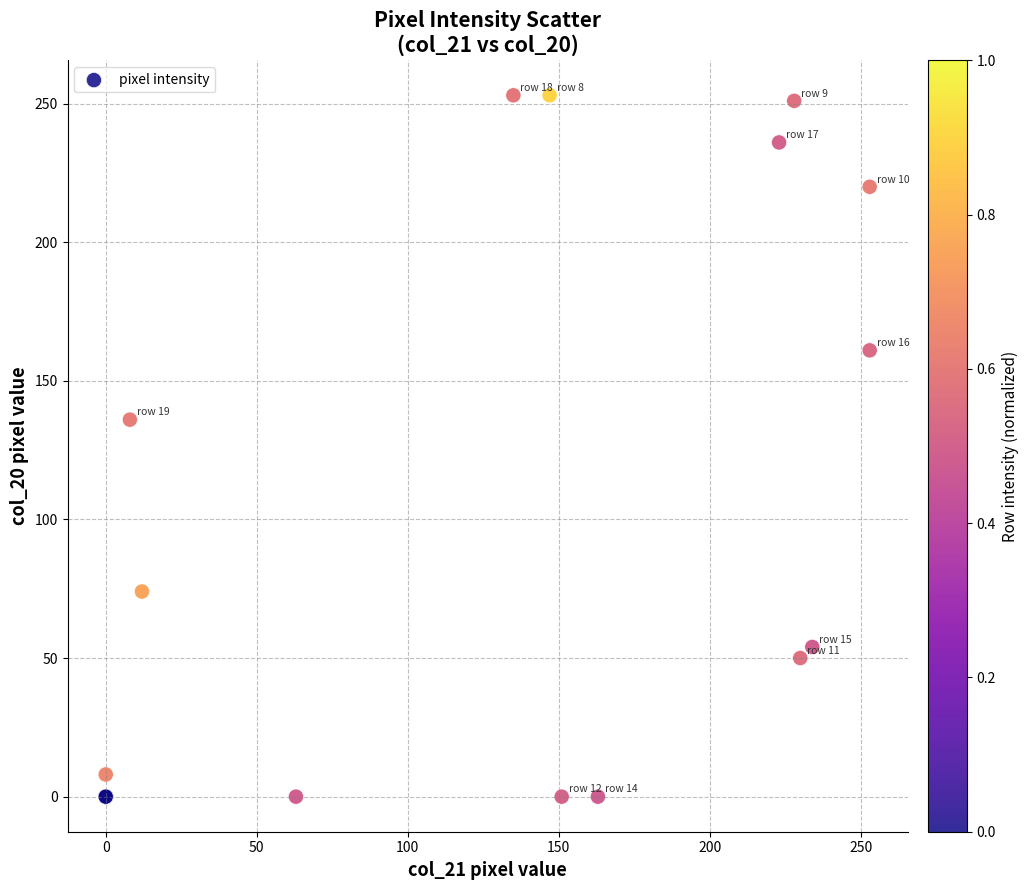

What Y value in the scatter plot is closest to 126?

136